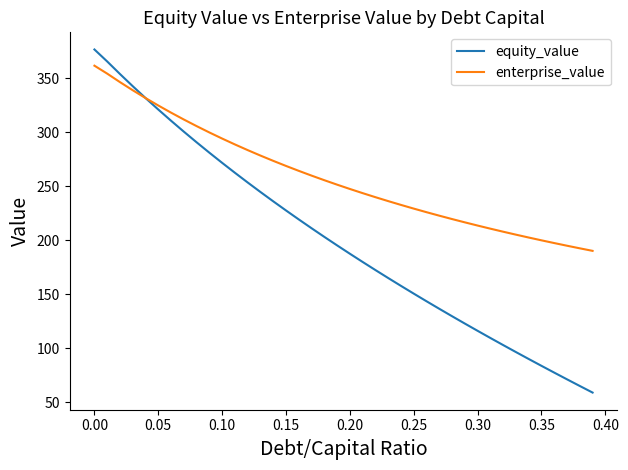

Which series has the largest total across all categories?

enterprise_value